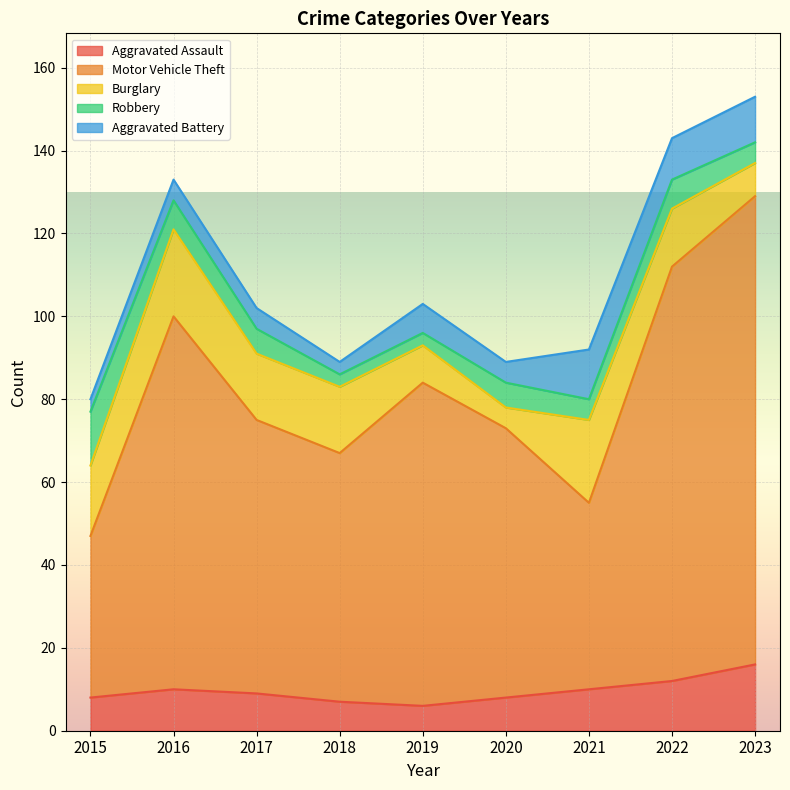

Which series has the largest total across all categories?

Motor Vehicle Theft